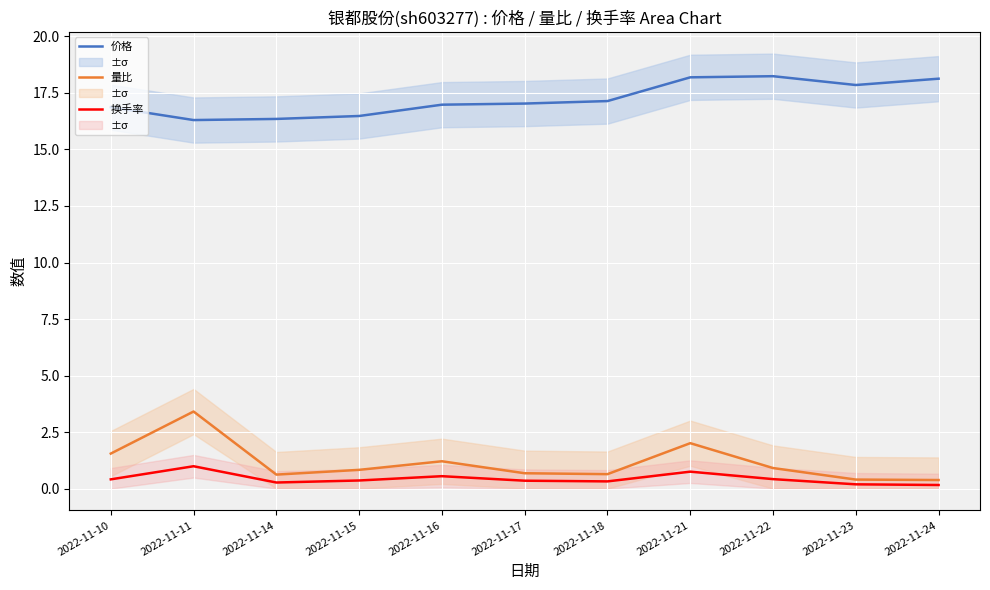

At how many categories does at least one series exceed 8?

11